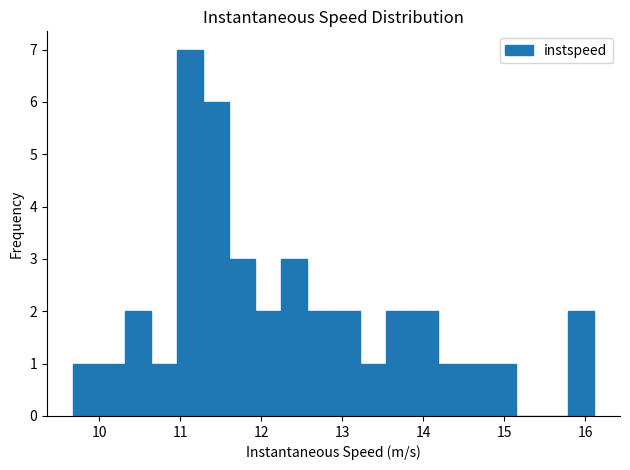

Read against the x-axis, roughly where is the centre of the tallest bar?

11.1